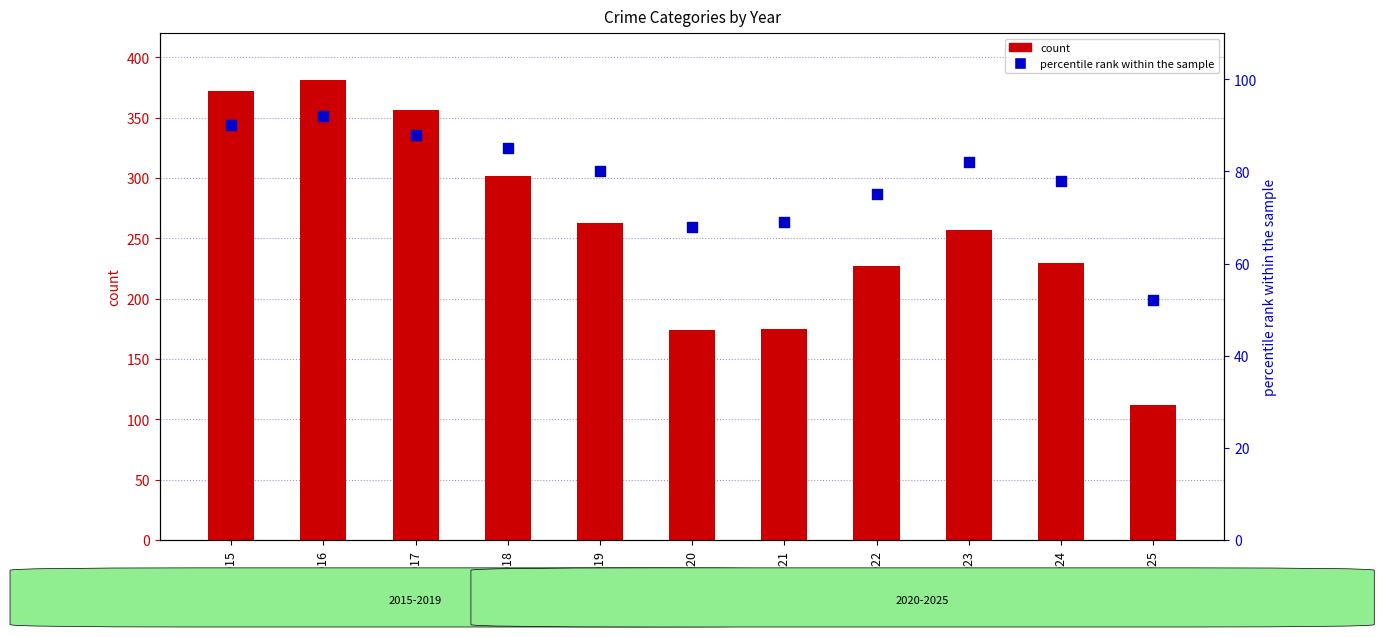

What is the total value across all series at 2018?

387